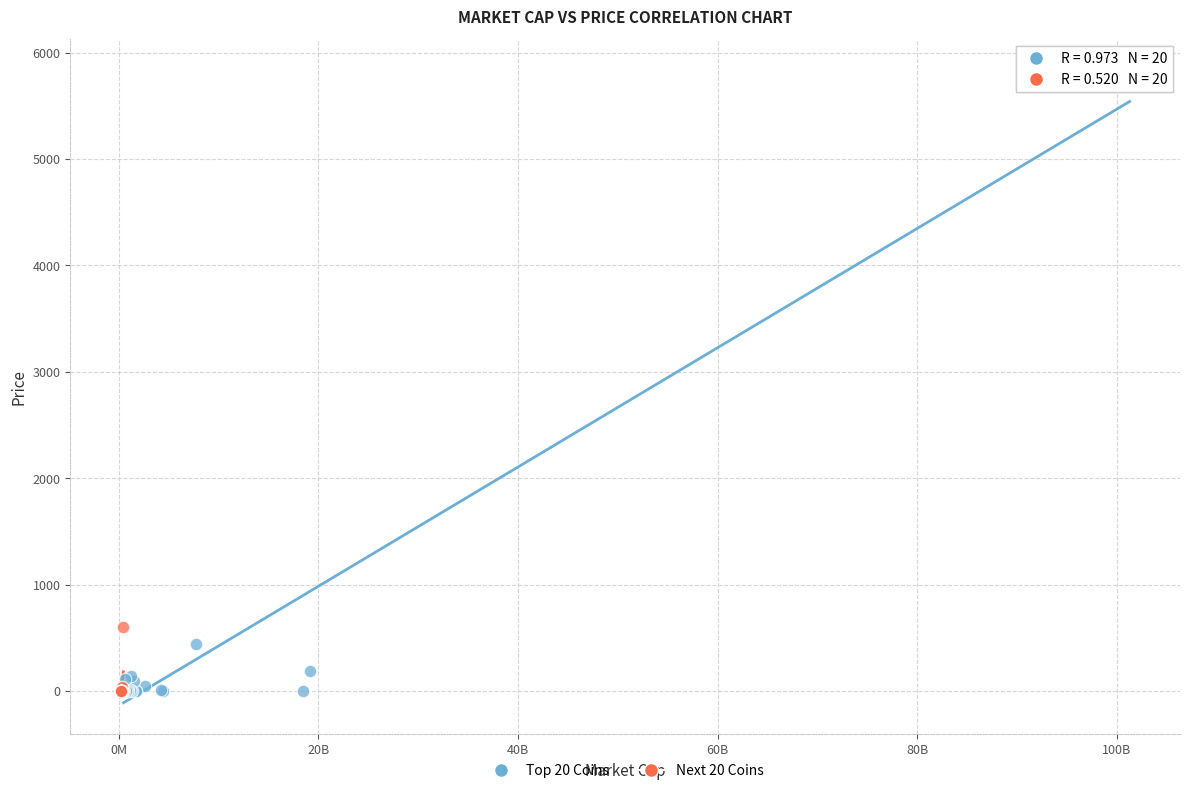

Which series contains the highest Y value?

Top 20 Coins